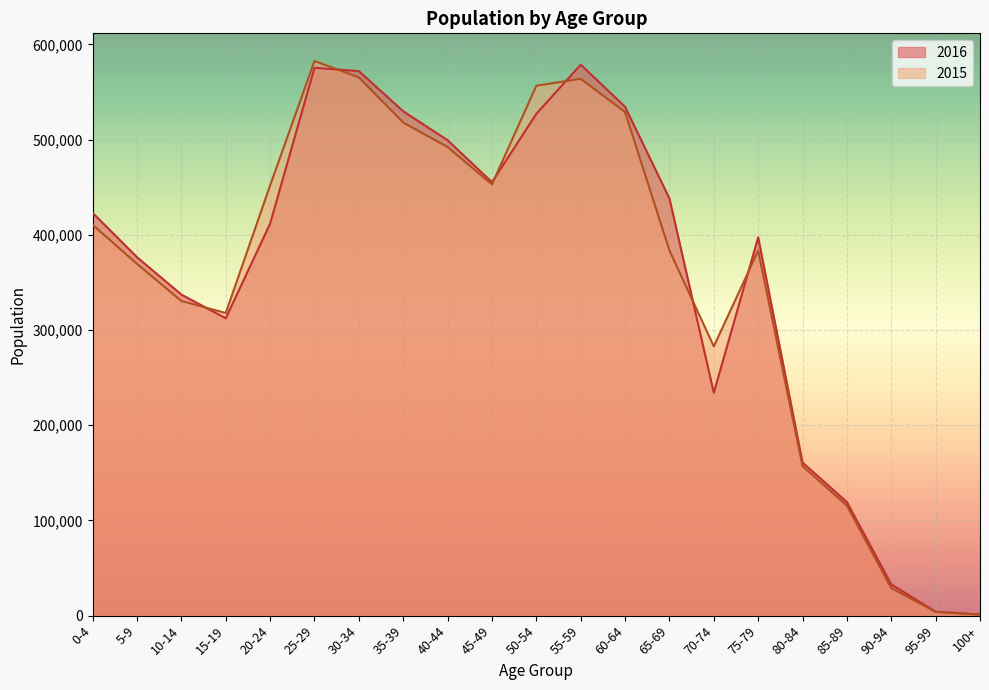

What is the label of the 14th point from the right?

35-39